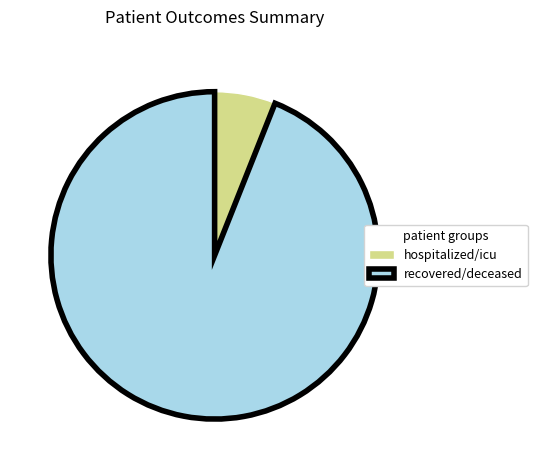

How many segments does this pie chart have?

2